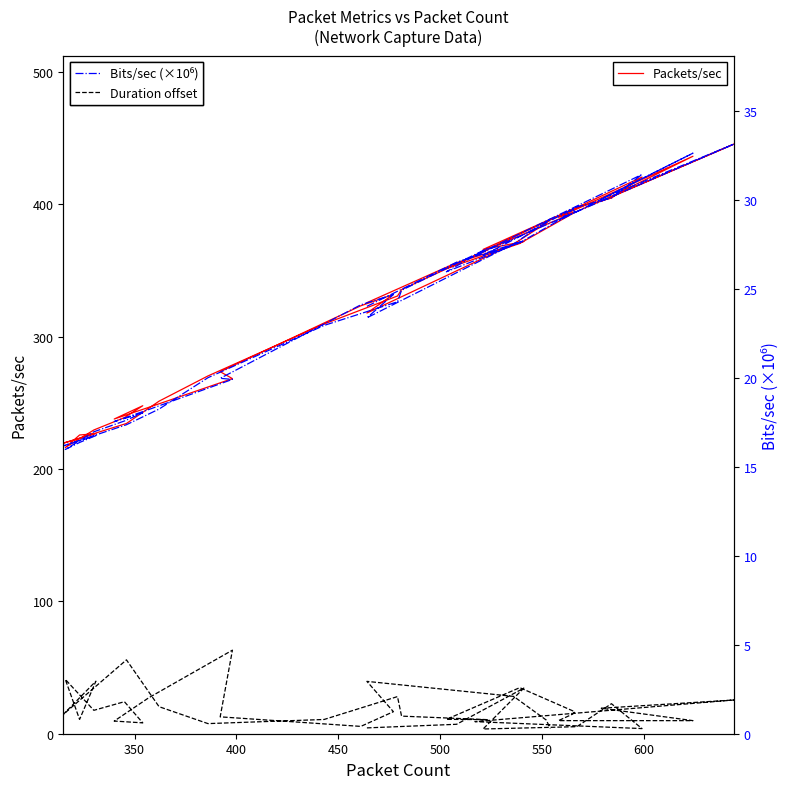

At which category does Packets/sec reach its first local peak?

400